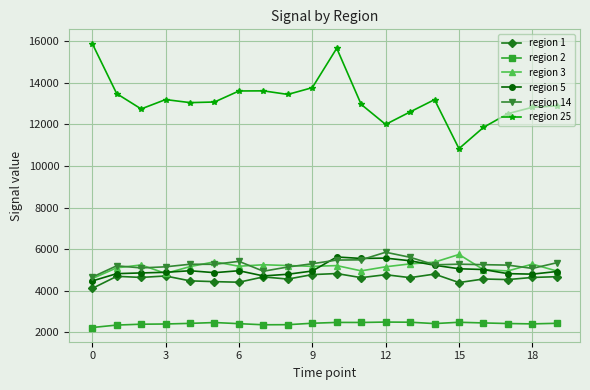

What is the minimum value for region 5?

4467.8